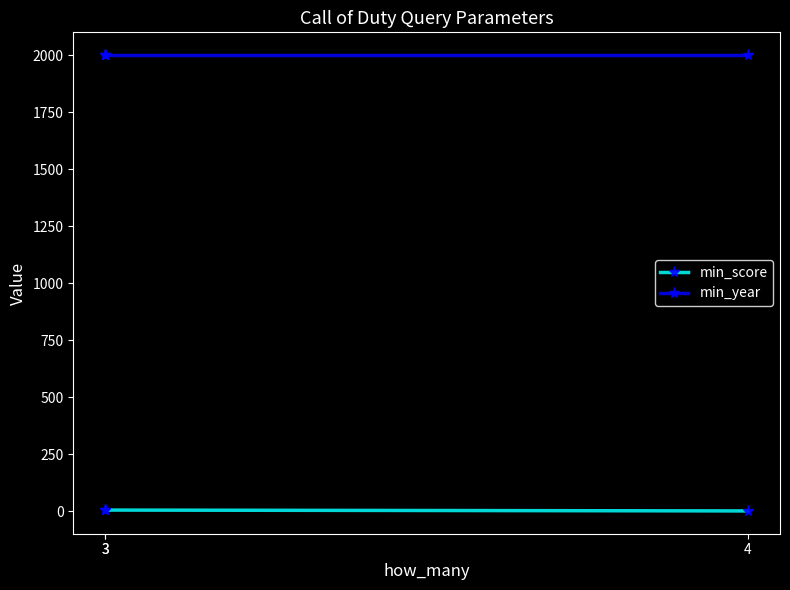

Is it true that min_score equals 2.0 at 4?

False